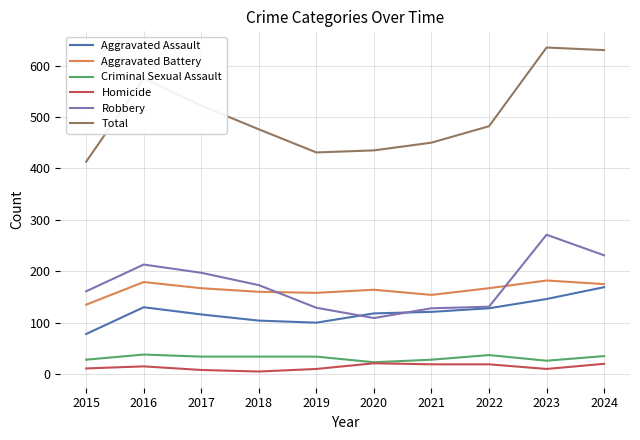

Which series has the largest total across all categories?

Total